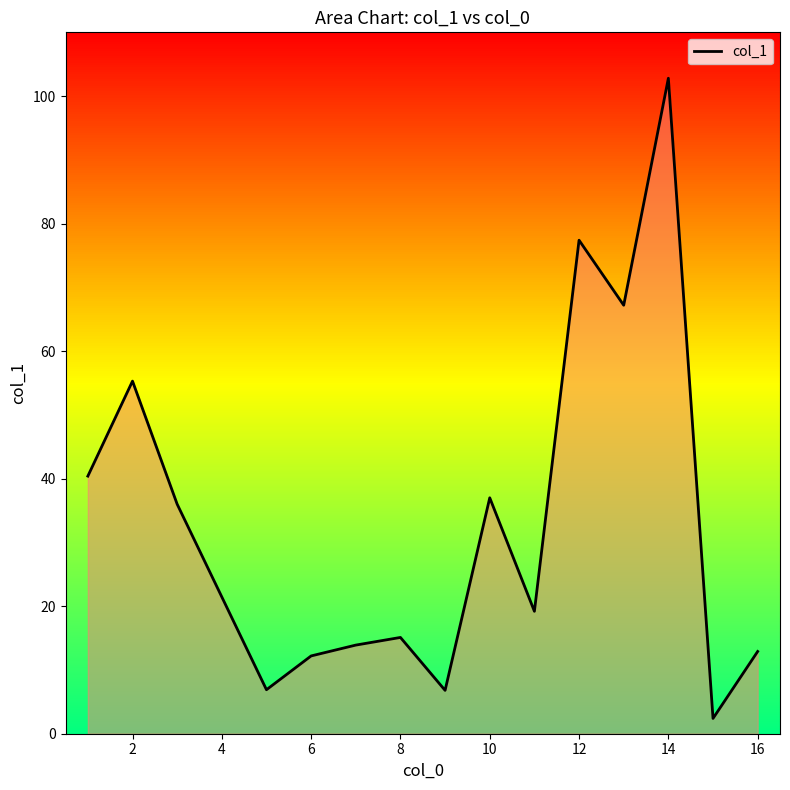

What is the smallest value displayed?

2.4